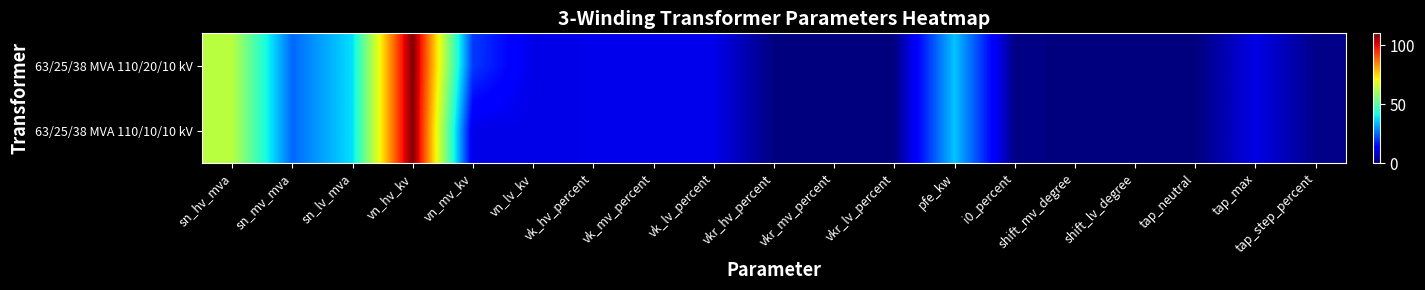

Rank the series at vkr_hv_percent from highest to lowest value.

63/25/38 MVA 110/20/10 kV, 63/25/38 MVA 110/10/10 kV